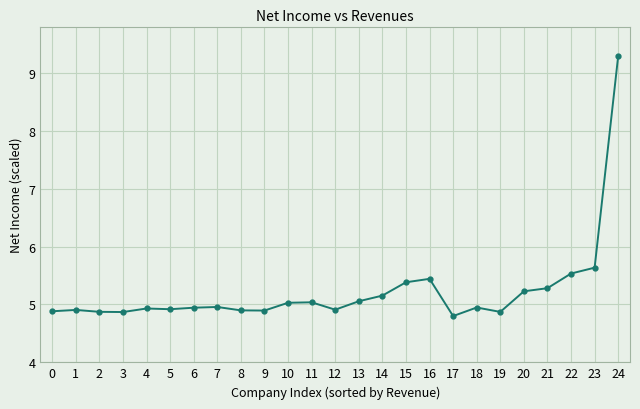

How many categories are shown in the chart?

25